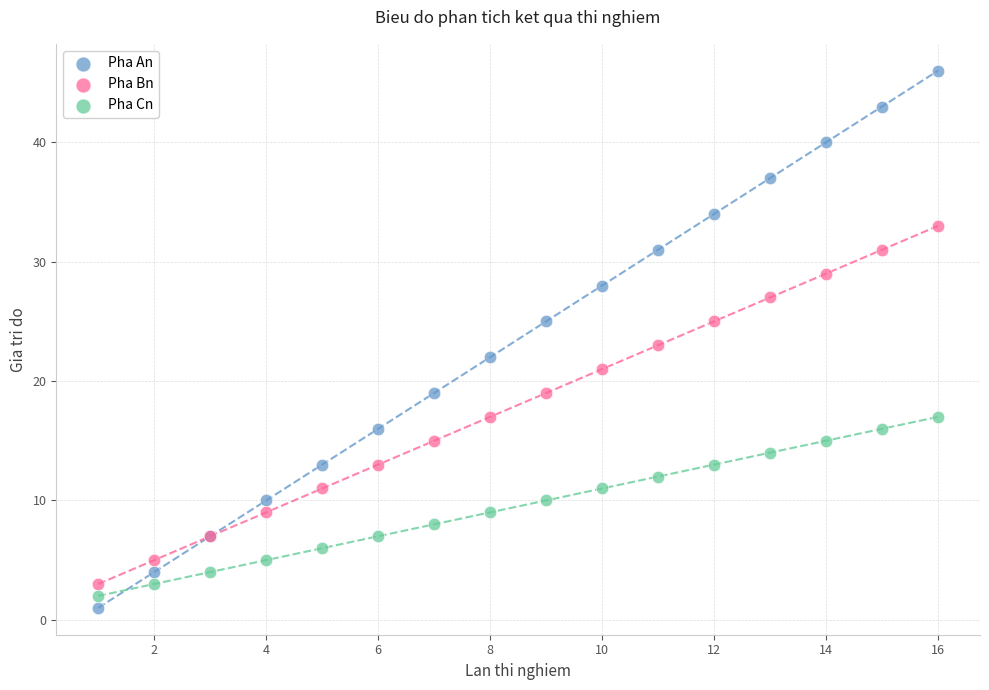

Which series contains the lowest Y value?

Pha An